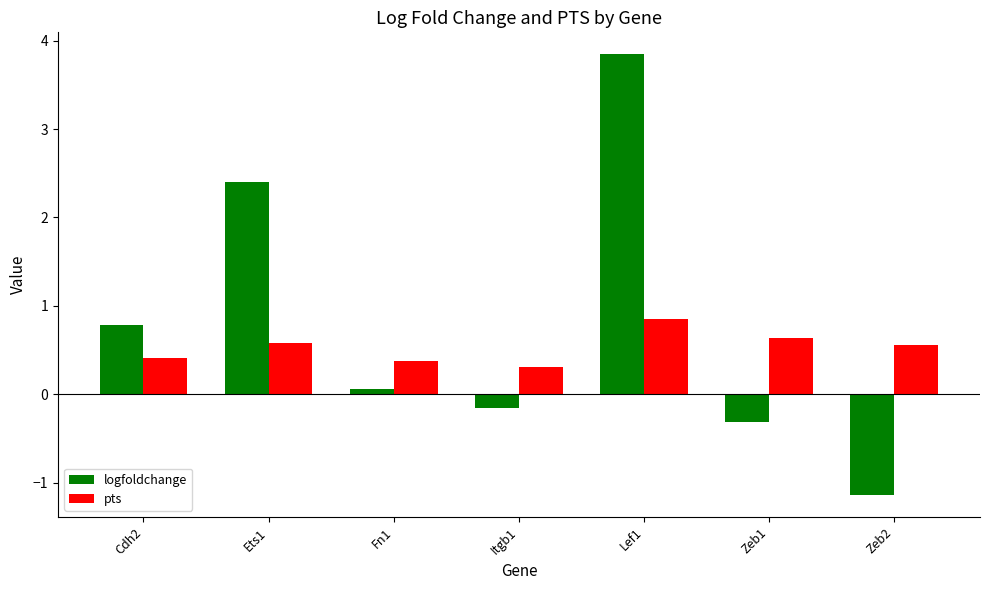

Reading left to right, transcribe all the data shown in this chart.

logfoldchange: 0.8	2.4	0.1	-0.2	3.8	-0.3	-1.1
pts: 0.4	0.6	0.4	0.3	0.9	0.6	0.6